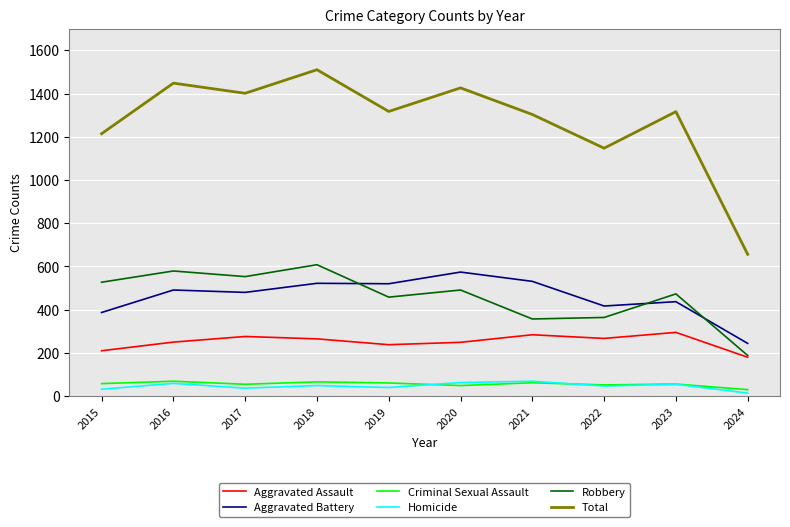

The Homicide series shows 32 at 2015. True or false?

True